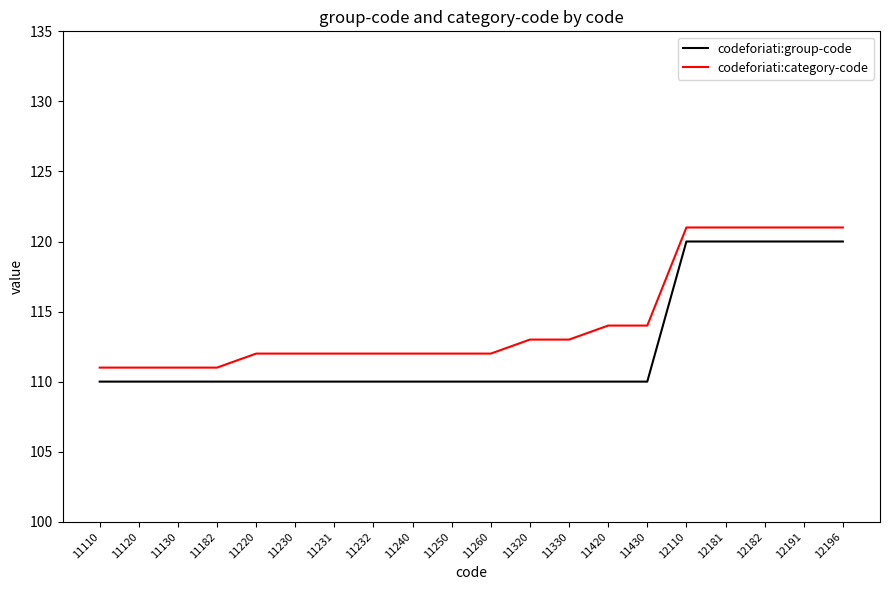

How many lines are shown in the chart?

2